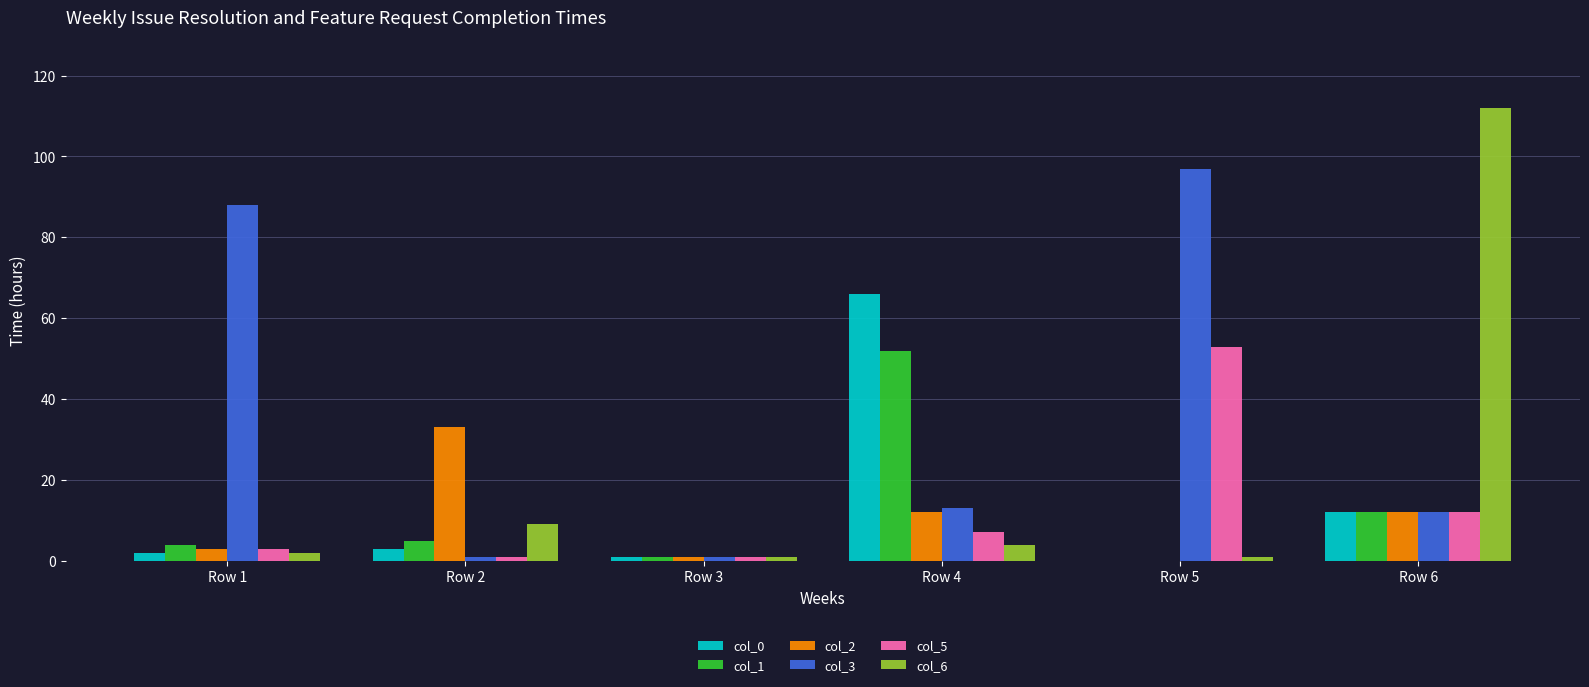

At which category is the sum across all series the highest?

Row 6